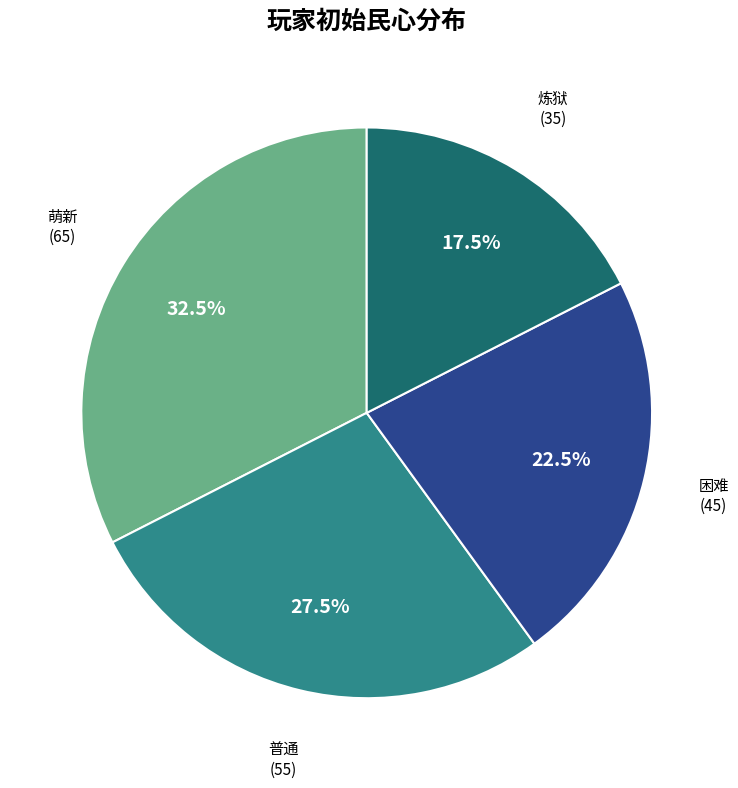

Is there any slice that represents more than half of the pie?

No